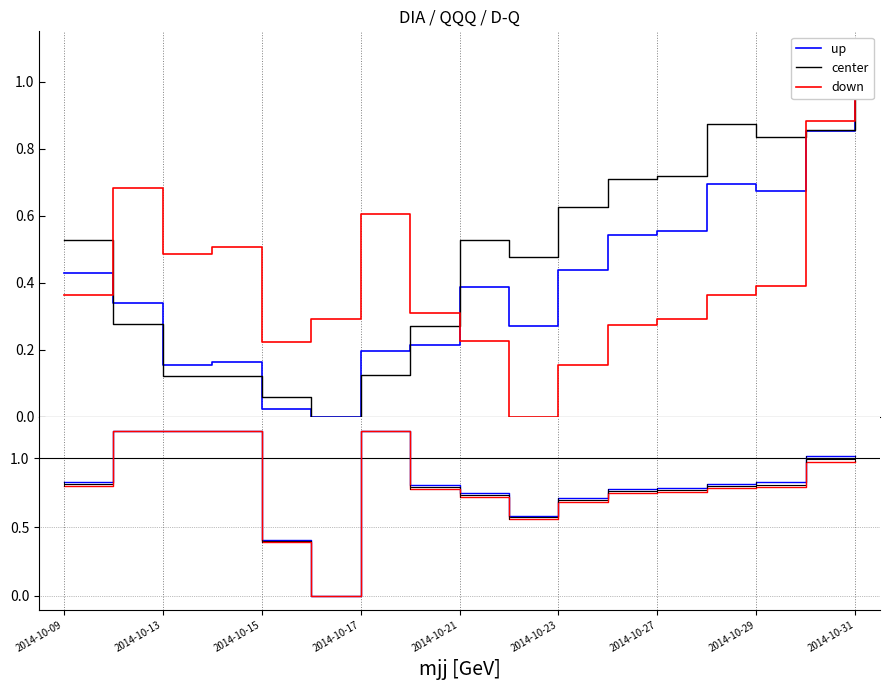

Which series has the largest total across all categories?

up ratio